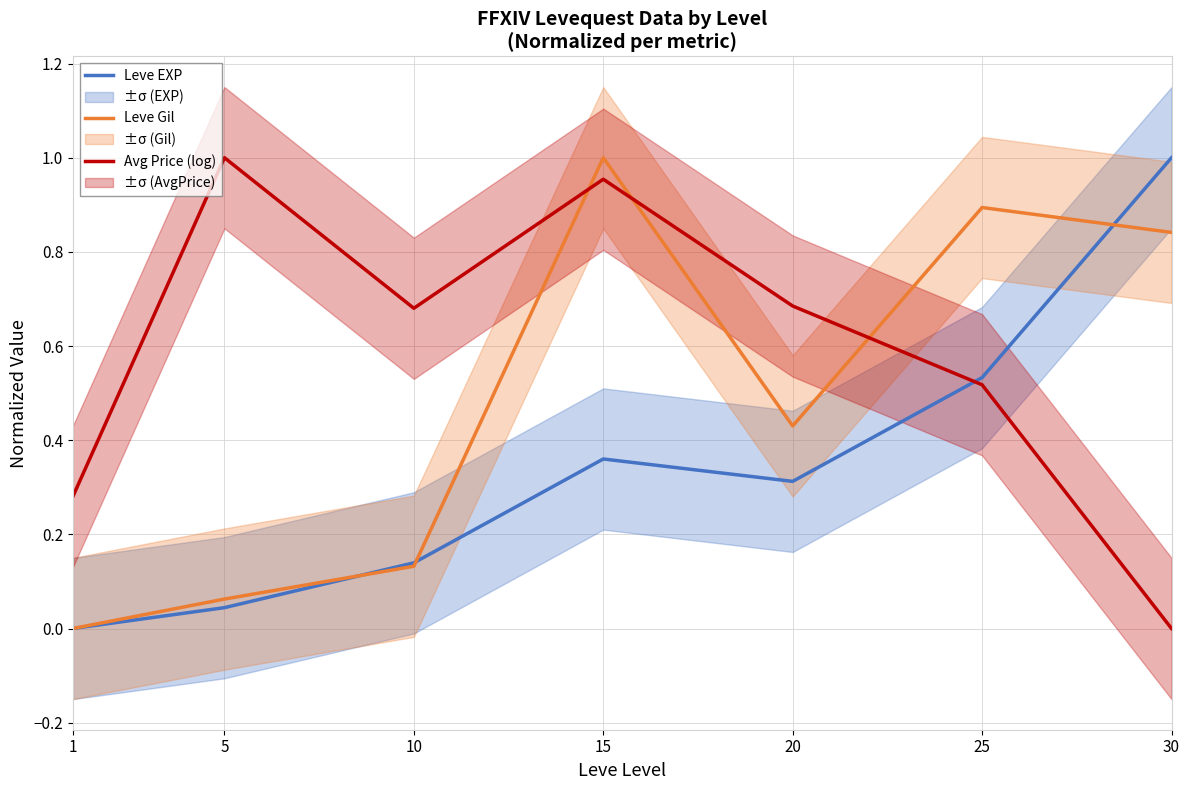

In Leve Gil, how many points are higher than both neighbors (excluding endpoints)?

2